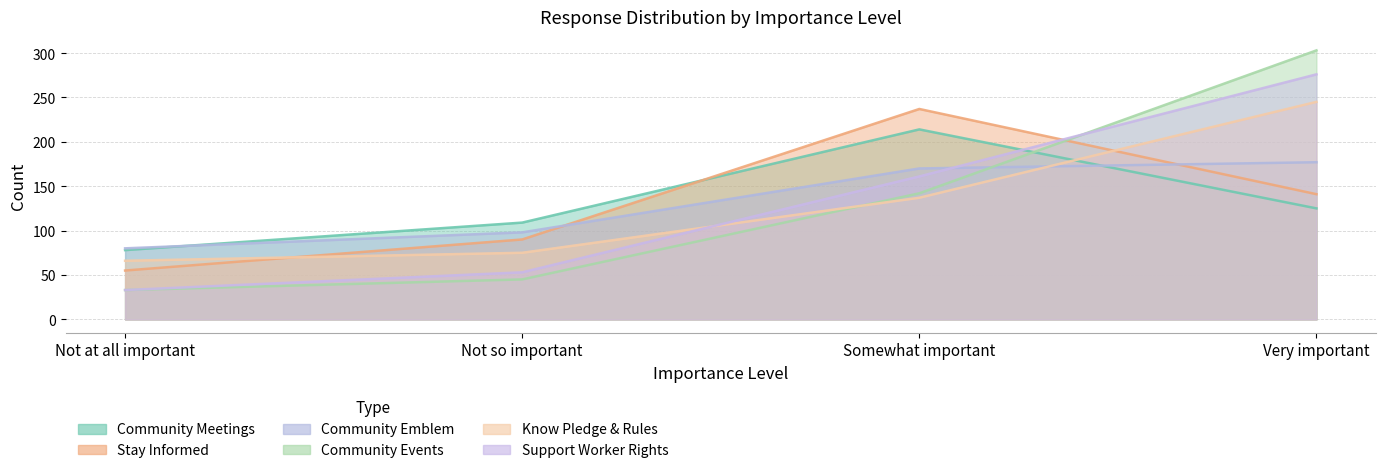

What is the difference between the maximum and minimum values in the Community Meetings series?

136